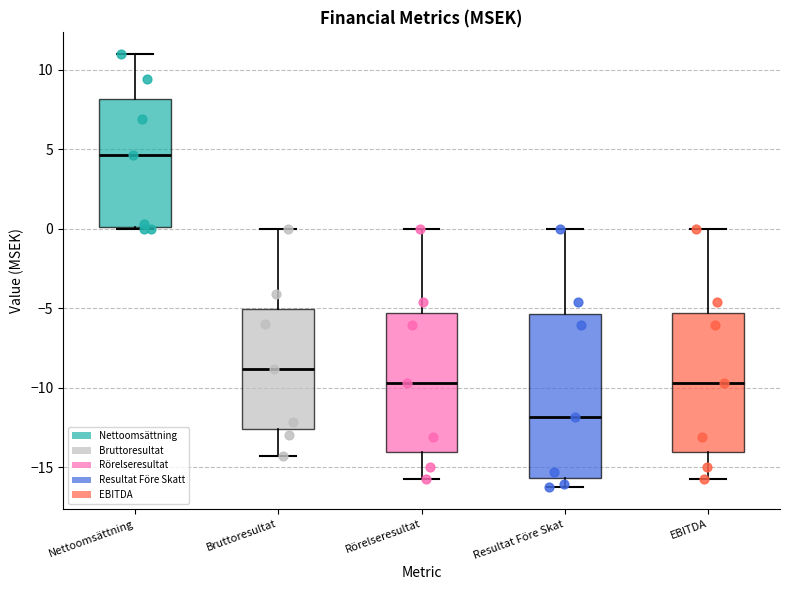

Comparing the boxes themselves (not the whiskers), which one is the tallest?

Resultat Före Skat